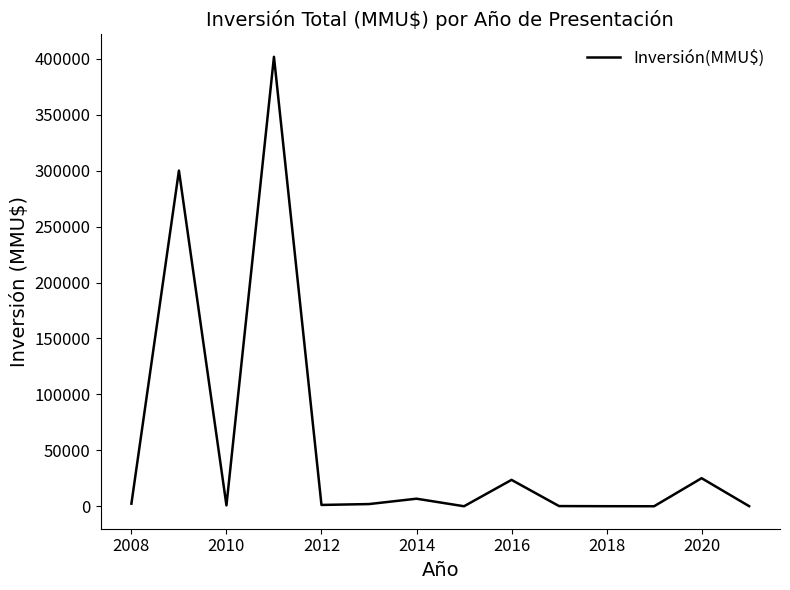

What is the maximum value shown in the chart?

401800